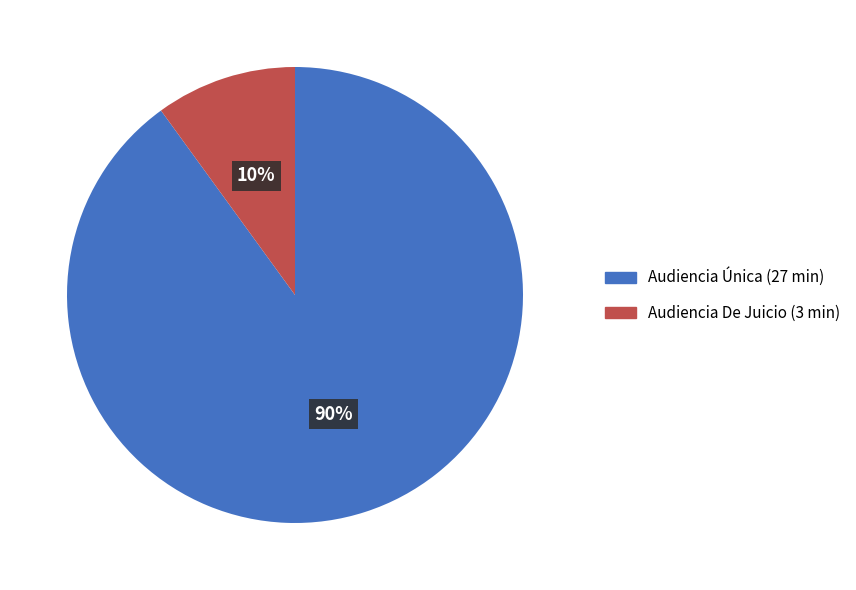

Does Audiencia Única account for over 50% of the chart?

Yes